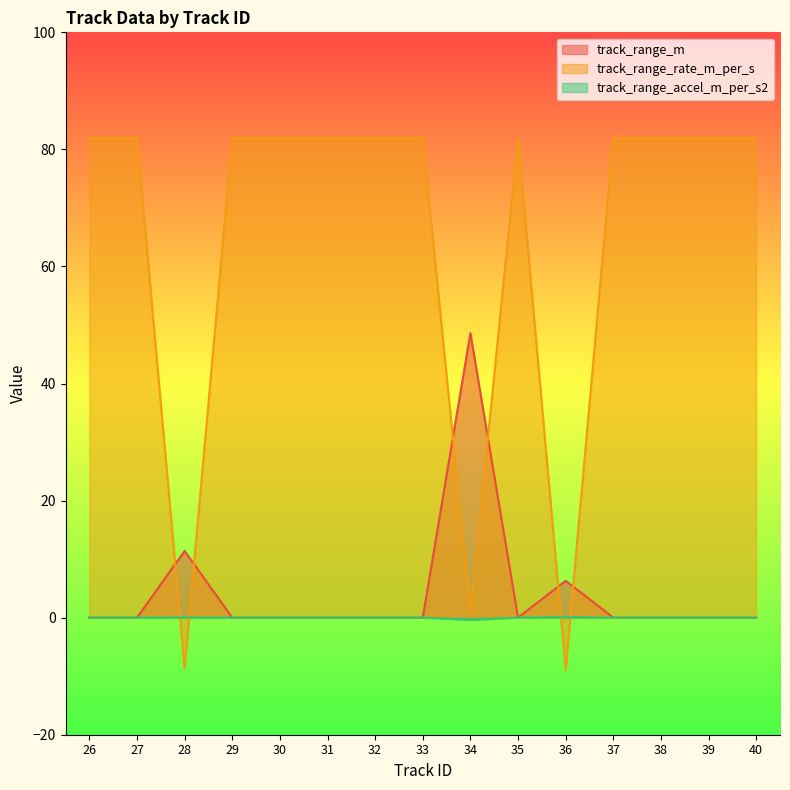

Does the chart display data point markers on the line(s)?

No